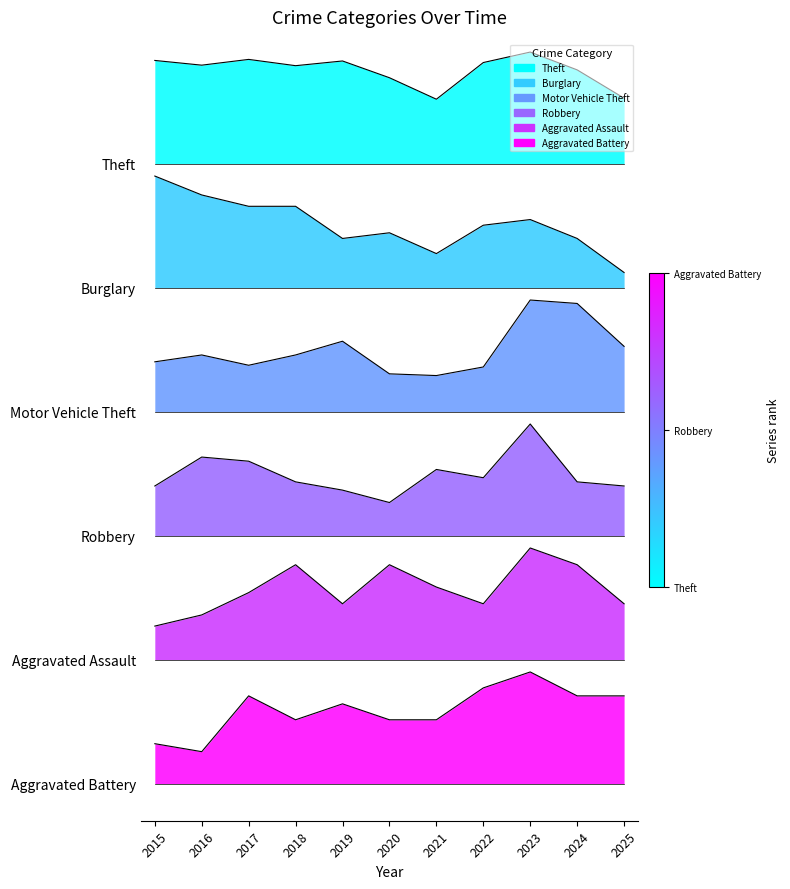

Which series has the widest spread of values?

Burglary